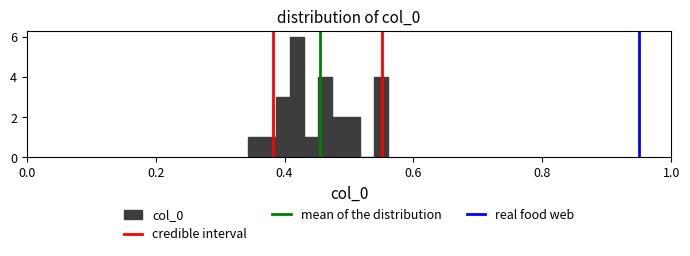

Around what value on the x-axis is the tallest bar? Give the approximate position of its centre, as read against the axis.

0.42